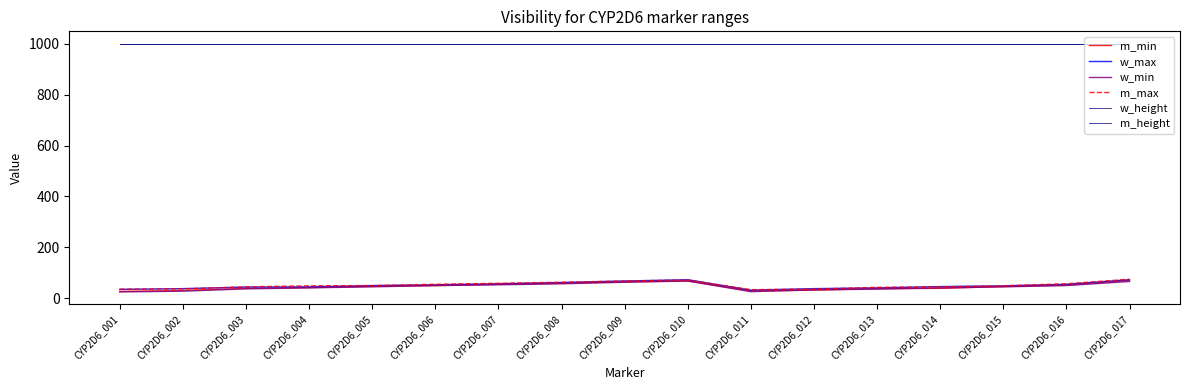

Reading left to right, list all the values displayed in this chart.

m_min: CYP2D6_001=27	CYP2D6_002=31	CYP2D6_003=39	CYP2D6_004=42	CYP2D6_005=47	CYP2D6_006=50	CYP2D6_007=55	CYP2D6_008=59	CYP2D6_009=65	CYP2D6_010=68	CYP2D6_011=29	CYP2D6_012=32	CYP2D6_013=38	CYP2D6_014=39	CYP2D6_015=46	CYP2D6_016=52	CYP2D6_017=70
w_max: CYP2D6_001=35	CYP2D6_002=38	CYP2D6_003=44	CYP2D6_004=45	CYP2D6_005=50	CYP2D6_006=53	CYP2D6_007=57	CYP2D6_008=62	CYP2D6_009=68	CYP2D6_010=73	CYP2D6_011=32	CYP2D6_012=38	CYP2D6_013=41	CYP2D6_014=46	CYP2D6_015=49	CYP2D6_016=55	CYP2D6_017=73
w_min: CYP2D6_001=25	CYP2D6_002=28	CYP2D6_003=37	CYP2D6_004=41	CYP2D6_005=45	CYP2D6_006=50	CYP2D6_007=53	CYP2D6_008=57	CYP2D6_009=63	CYP2D6_010=68	CYP2D6_011=26	CYP2D6_012=33	CYP2D6_013=36	CYP2D6_014=41	CYP2D6_015=45	CYP2D6_016=50	CYP2D6_017=66
m_max: CYP2D6_001=36	CYP2D6_002=37	CYP2D6_003=45	CYP2D6_004=49	CYP2D6_005=50	CYP2D6_006=55	CYP2D6_007=59	CYP2D6_008=63	CYP2D6_009=68	CYP2D6_010=72	CYP2D6_011=34	CYP2D6_012=36	CYP2D6_013=43	CYP2D6_014=45	CYP2D6_015=49	CYP2D6_016=57	CYP2D6_017=75
w_height: CYP2D6_001=1000	CYP2D6_002=1000	CYP2D6_003=1000	CYP2D6_004=1000	CYP2D6_005=1000	CYP2D6_006=1000	CYP2D6_007=1000	CYP2D6_008=1000	CYP2D6_009=1000	CYP2D6_010=1000	CYP2D6_011=1000	CYP2D6_012=1000	CYP2D6_013=1000	CYP2D6_014=1000	CYP2D6_015=1000	CYP2D6_016=1000	CYP2D6_017=1000
m_height: CYP2D6_001=1000	CYP2D6_002=1000	CYP2D6_003=1000	CYP2D6_004=1000	CYP2D6_005=1000	CYP2D6_006=1000	CYP2D6_007=1000	CYP2D6_008=1000	CYP2D6_009=1000	CYP2D6_010=1000	CYP2D6_011=1000	CYP2D6_012=1000	CYP2D6_013=1000	CYP2D6_014=1000	CYP2D6_015=1000	CYP2D6_016=1000	CYP2D6_017=1000